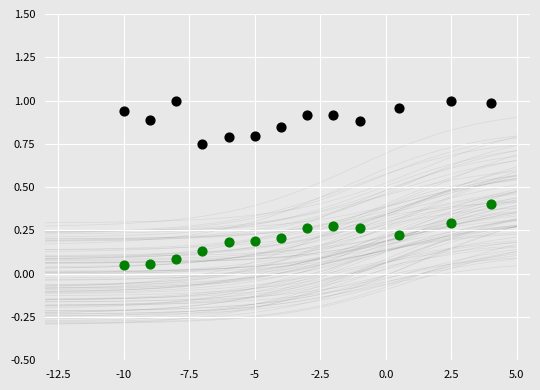

Across all data points, what is the range of X values (max minus min)?

14.0